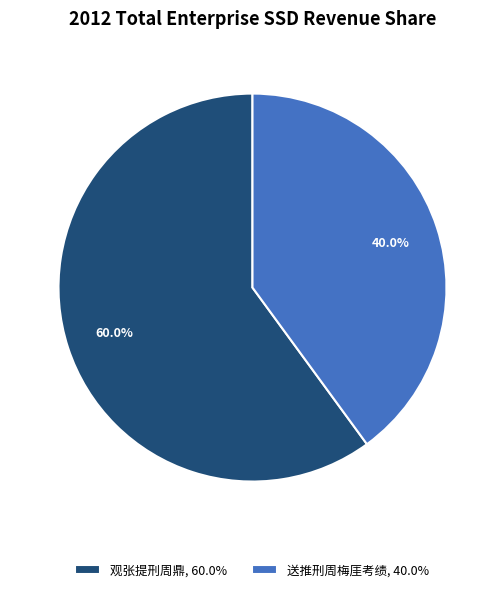

Rank the categories by value from highest to lowest.

观张提刑周鼎, 60.0%, 送推刑周梅厓考绩, 40.0%